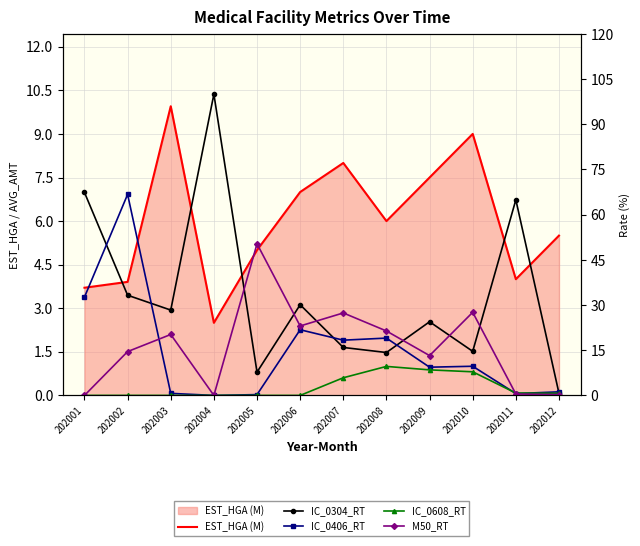

The value of IC_0608_RT at 202006 is 0.0. True or false?

True